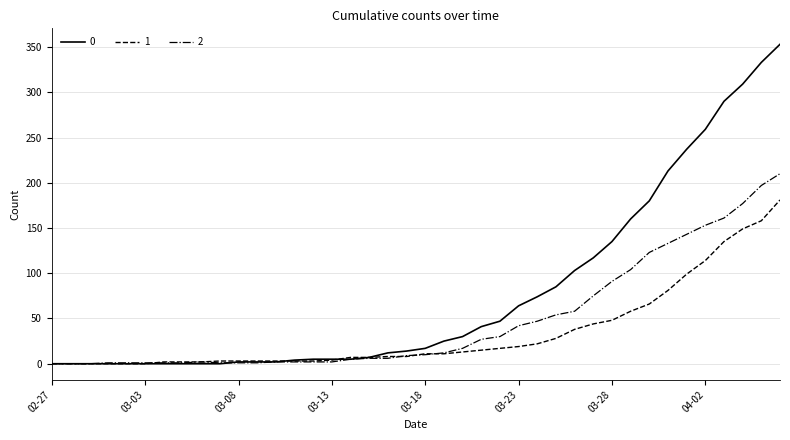

What is the average value of the 2 series?

48